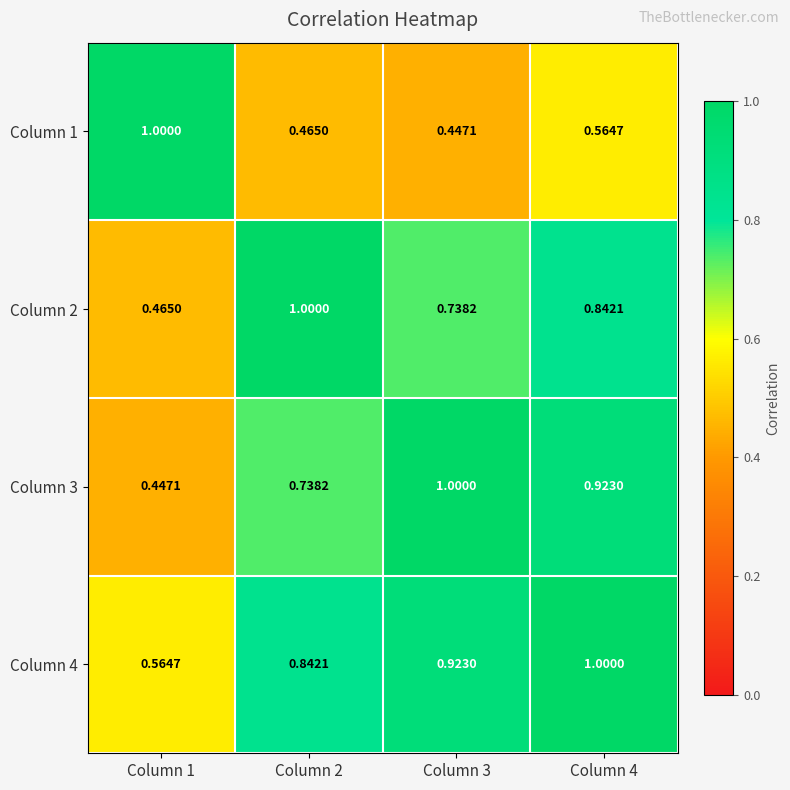

Which series has the largest total across all categories?

Column 4